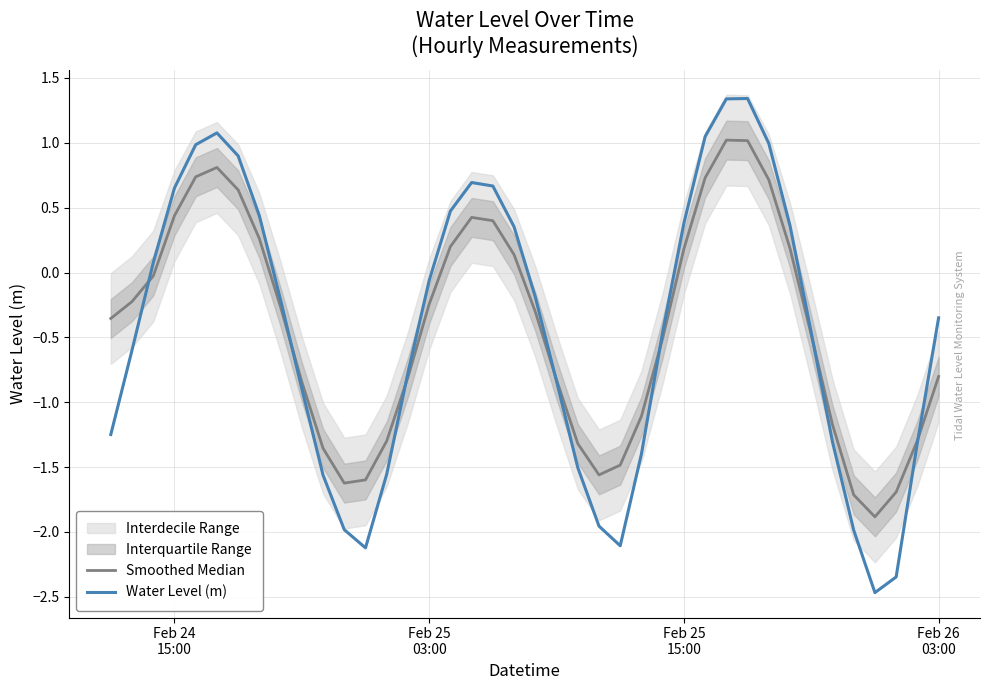

Which series ends up on top after the final intersection of Water Level (m) and Smoothed Median?

Water Level (m)